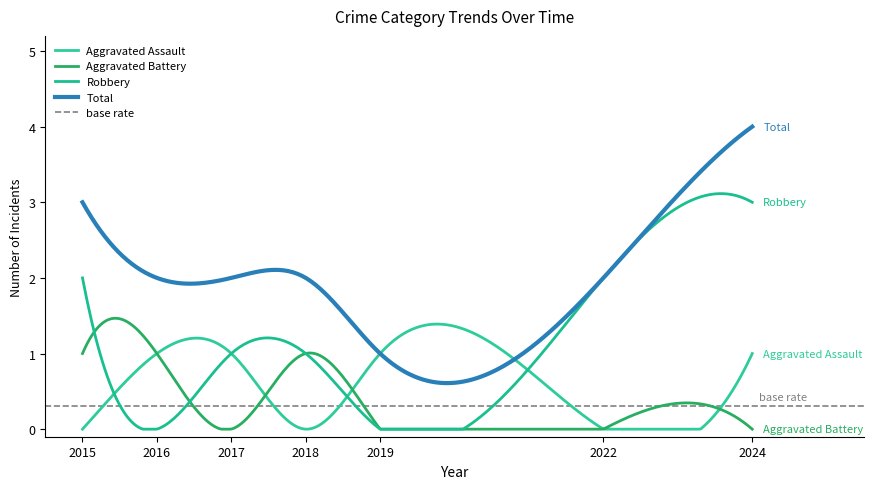

Reading left to right, transcribe all the data shown in this chart.

Aggravated Assault: 0	1	1	0	1	0	1
Aggravated Battery: 1	1	0	1	0	0	0
Robbery: 2	0	1	1	0	2	3
Total: 3	2	2	2	1	2	4